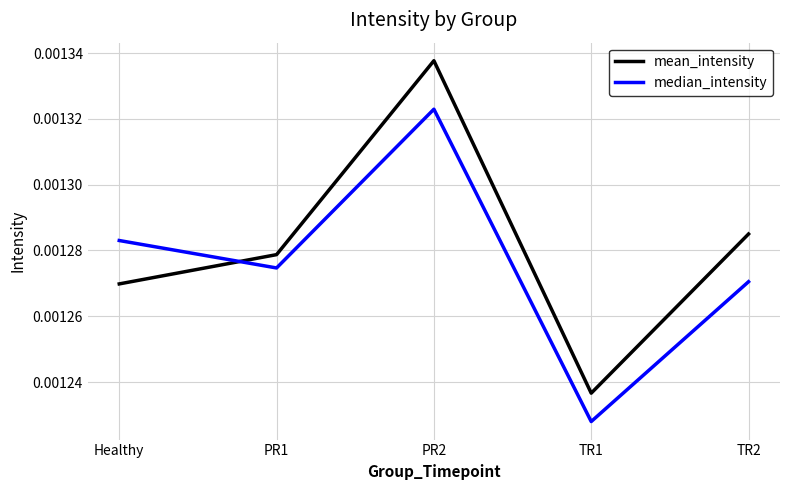

At which category is the sum across all series the highest?

PR2